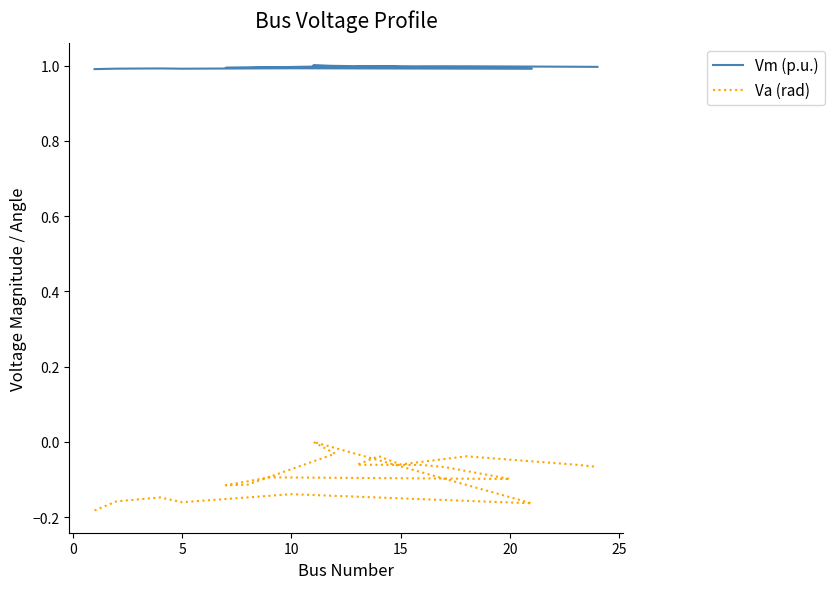

List the series in order of their overall mean, lowest first.

Va (rad), Vm (p.u.)